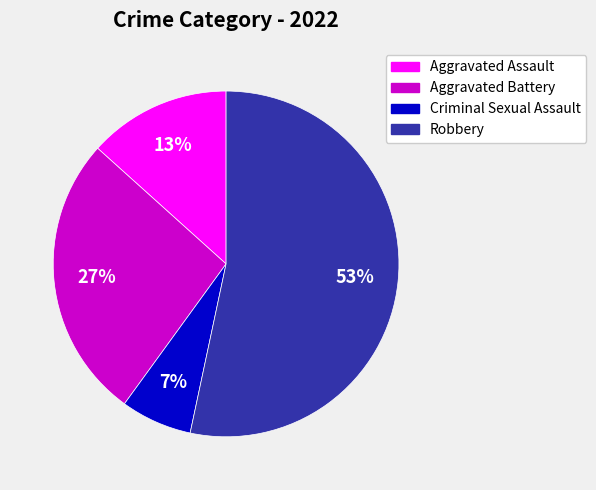

Which category has the smallest portion of the pie?

Criminal Sexual Assault